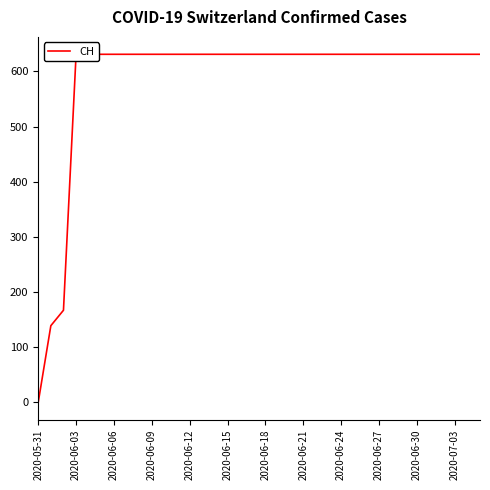

True or false: the data shows 194 at 17.

False